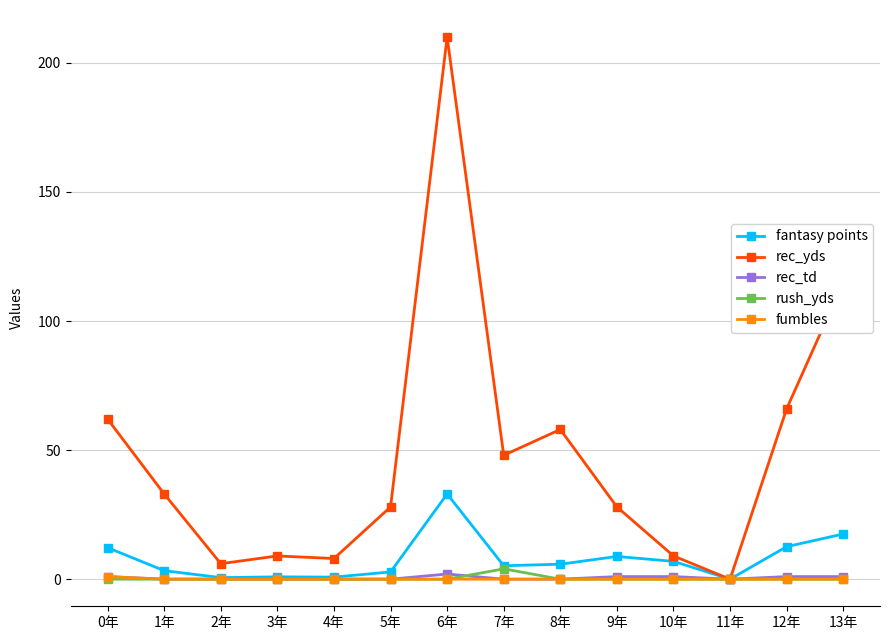

What are all the series names shown in the legend?

fantasy points, rec_yds, rec_td, rush_yds, fumbles